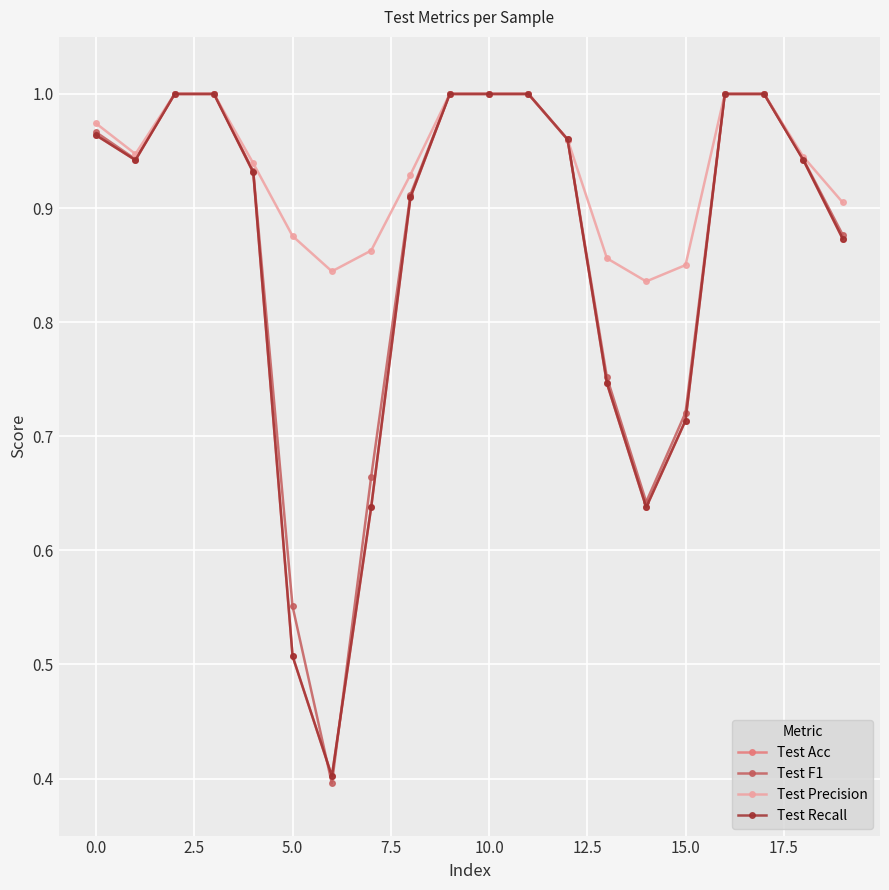

Which series has the largest total across all categories?

Test Precision